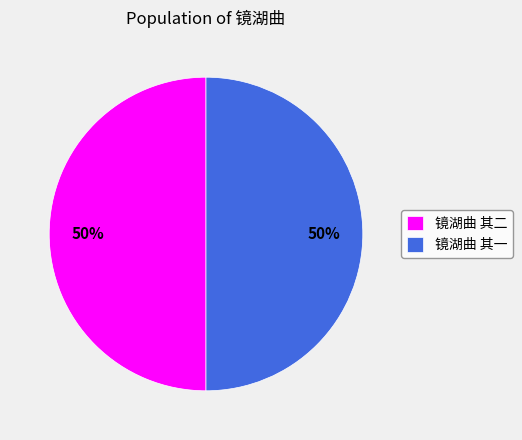

What is the ratio of the value at 镜湖曲 其一 to the value at 镜湖曲 其二?

1.0